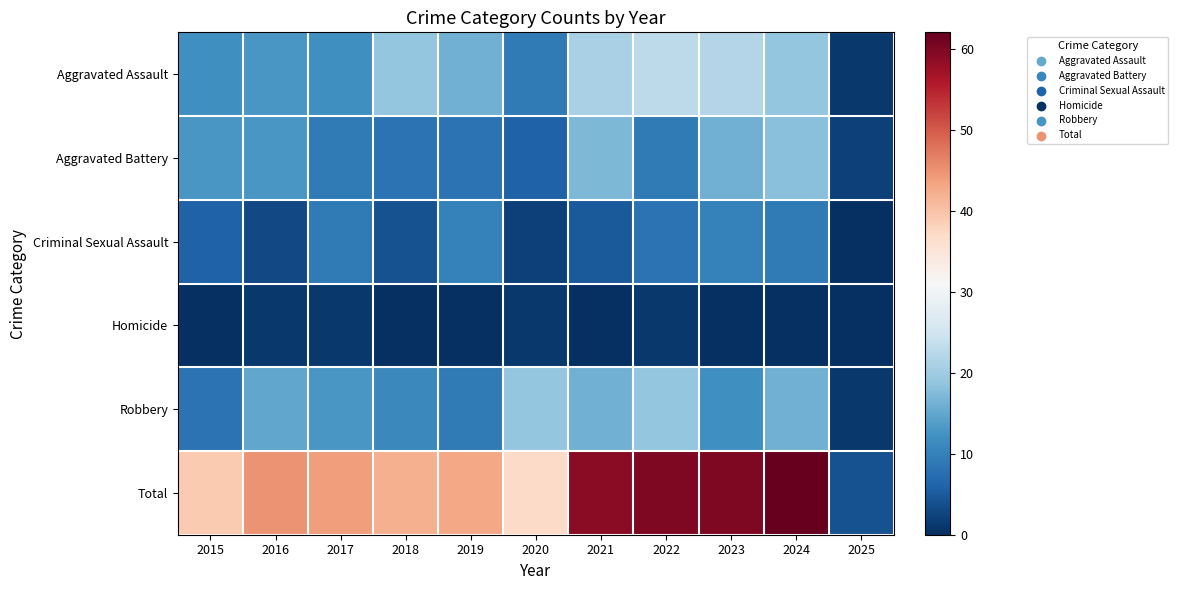

Reading left to right, what are all the values shown in this chart?

Aggravated Assault: 2015=12	2016=13	2017=12	2018=19	2019=16	2020=9	2021=21	2022=23	2023=22	2024=19	2025=1
Aggravated Battery: 2015=13	2016=13	2017=9	2018=8	2019=8	2020=6	2021=17	2022=9	2023=16	2024=18	2025=2
Criminal Sexual Assault: 2015=6	2016=3	2017=9	2018=4	2019=10	2020=2	2021=5	2022=8	2023=10	2024=9	2025=0
Homicide: 2015=0	2016=1	2017=1	2018=0	2019=0	2020=1	2021=0	2022=1	2023=0	2024=0	2025=0
Robbery: 2015=8	2016=15	2017=13	2018=11	2019=9	2020=19	2021=16	2022=19	2023=12	2024=16	2025=1
Total: 2015=39	2016=45	2017=44	2018=42	2019=43	2020=37	2021=59	2022=60	2023=60	2024=62	2025=4